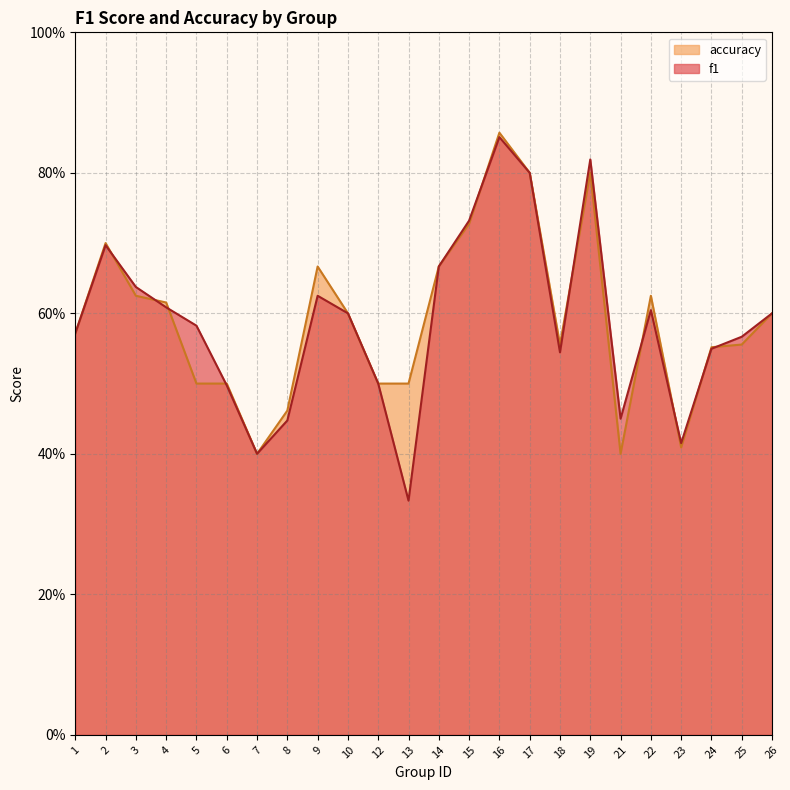

Which label corresponds to the largest value in the chart?

16